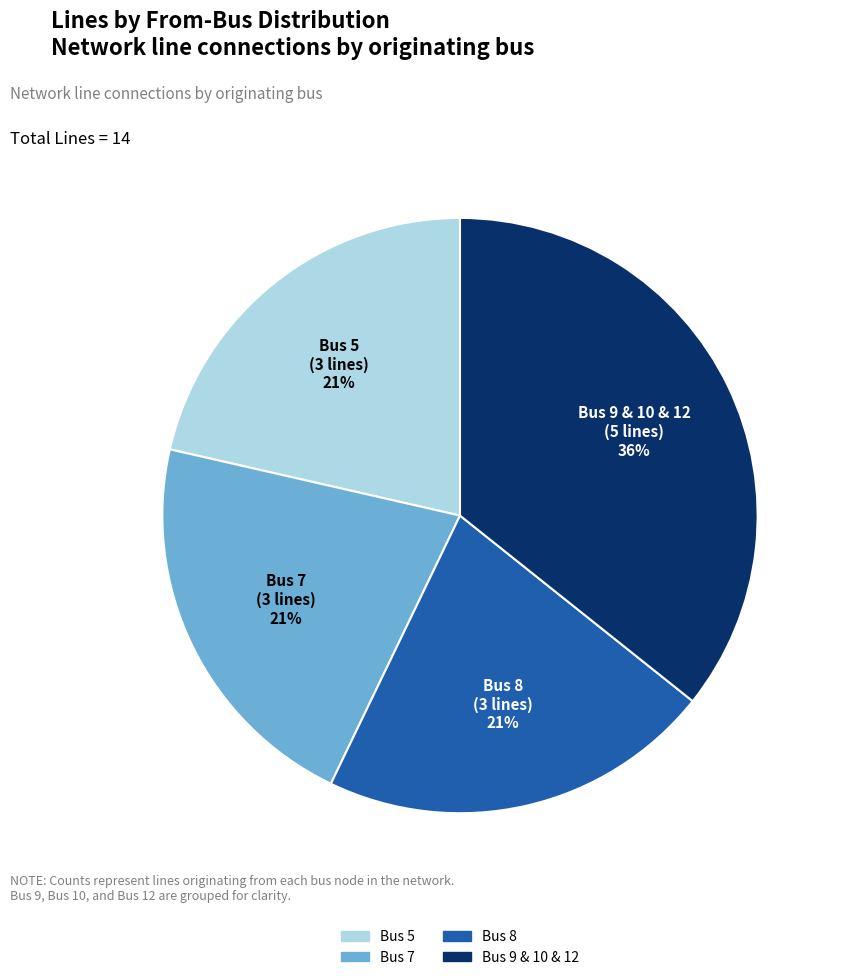

Does any single category account for the majority?

No